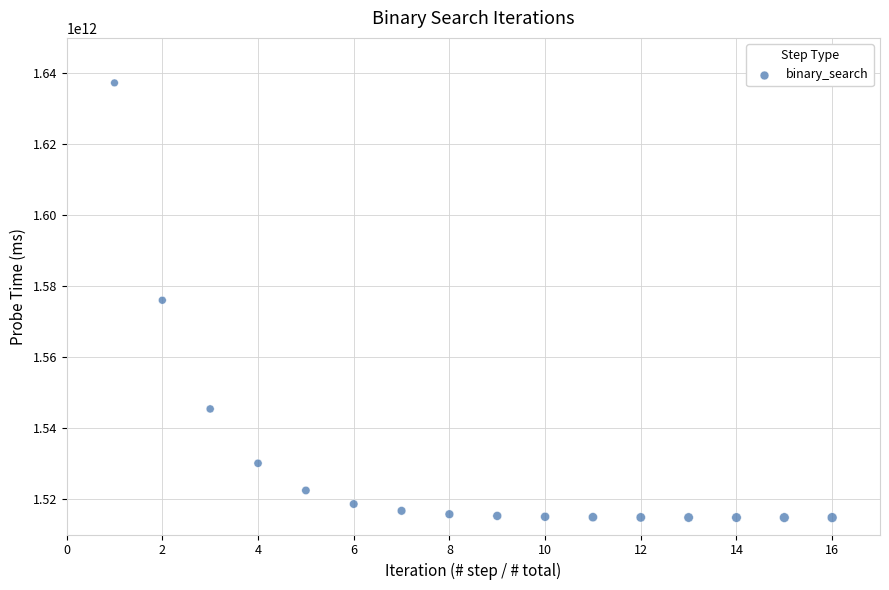

What is the range of X values (max minus min)?

15